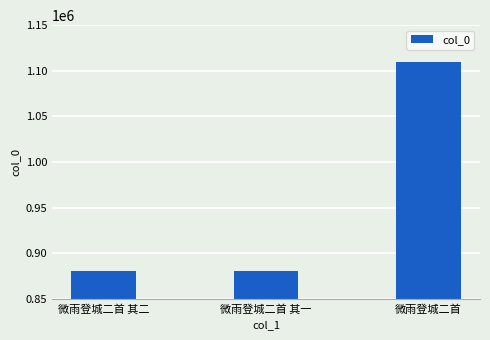

At which label is the value closest to 995027?

微雨登城二首 其一